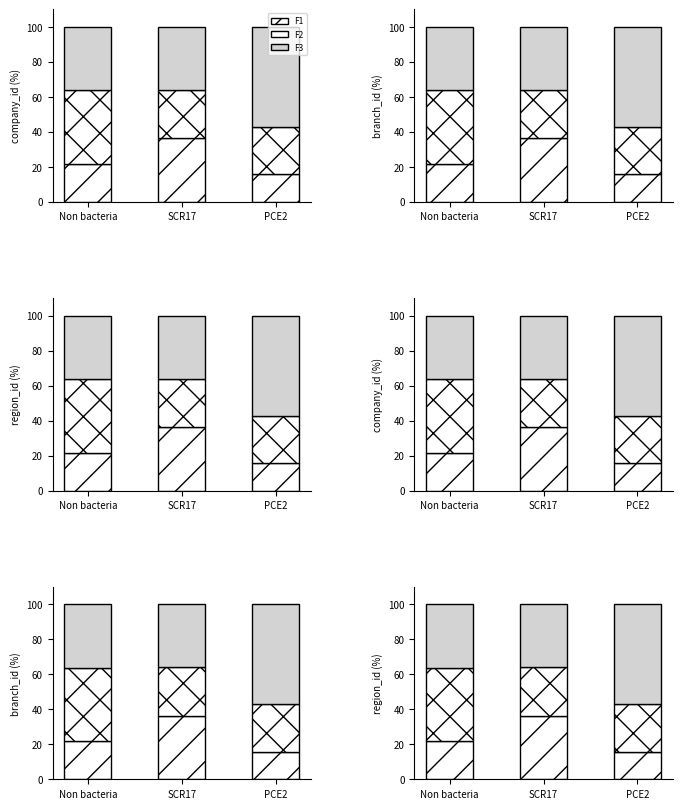

What is the label of the 1st bar from the left?

Non bacteria